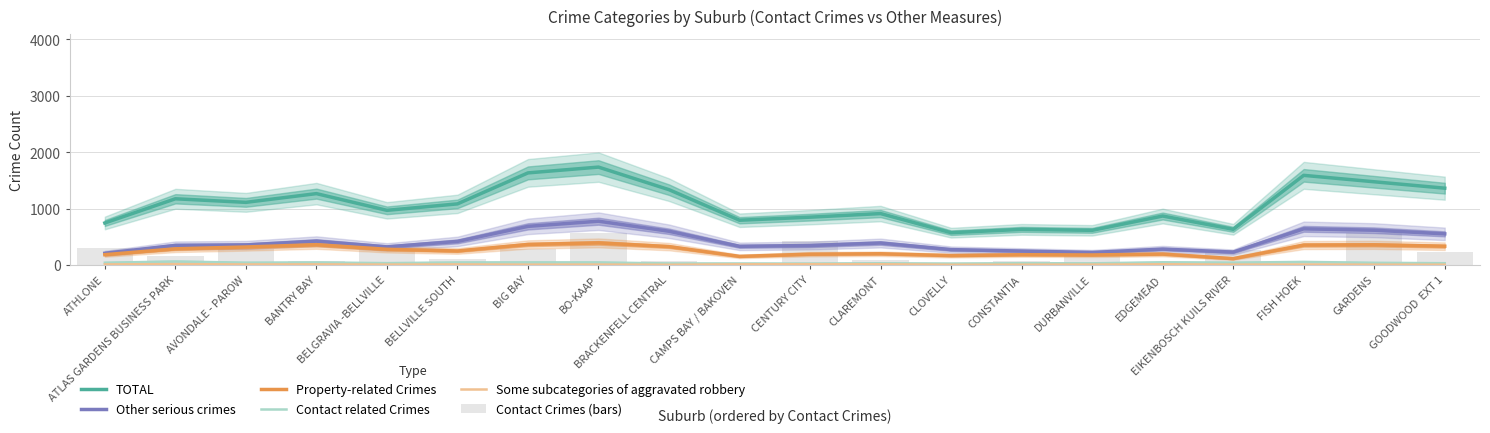

What is the value of the Contact related Crimes bar at the 8th from the left?

48.3